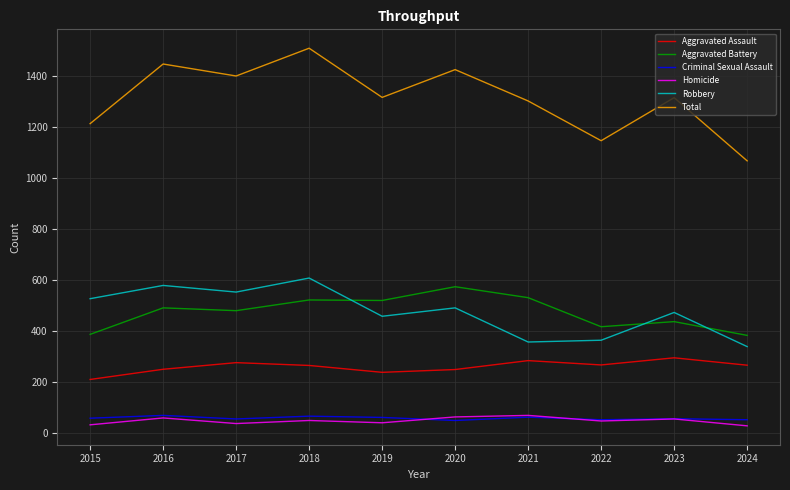

True or false: Homicide and Aggravated Assault cross at least once.

False